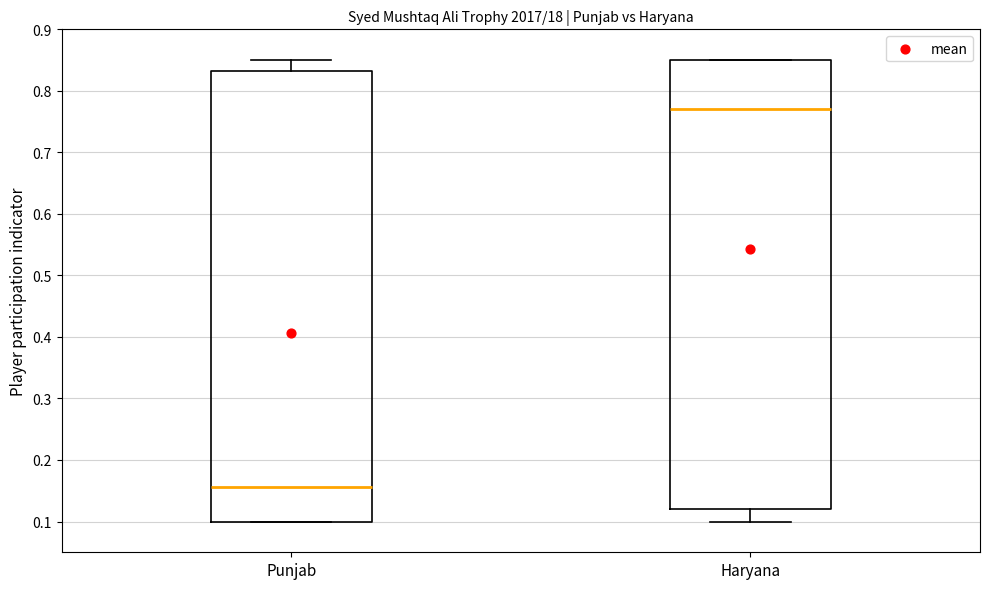

Reading left to right, transcribe this box plot: for each box, give where its median line is, the range the box spans, and where its two whiskers end, as read against the y-axis. The values are not printed on the chart, so give them approximately, as read against the axis.

Punjab: median 0.16, box 0.10 to 0.83, whiskers 0.10 to 0.85
Haryana: median 0.77, box 0.12 to 0.85, whiskers 0.10 to 0.85